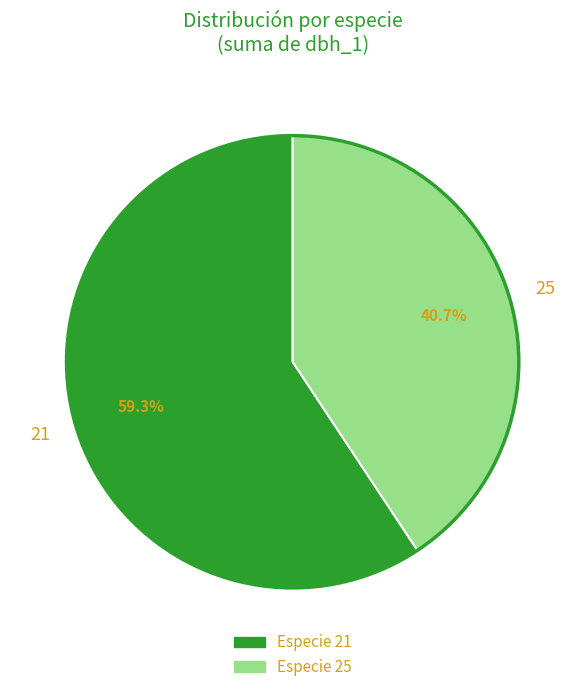

What is the ratio of the value at 21 to the value at 25?

1.5